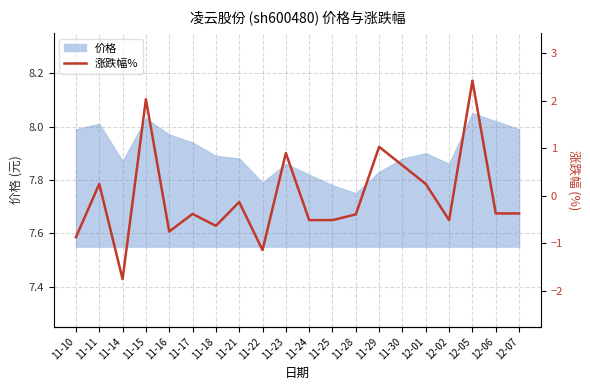

The value of 价格 at 11-14 is 14.1. True or false?

False